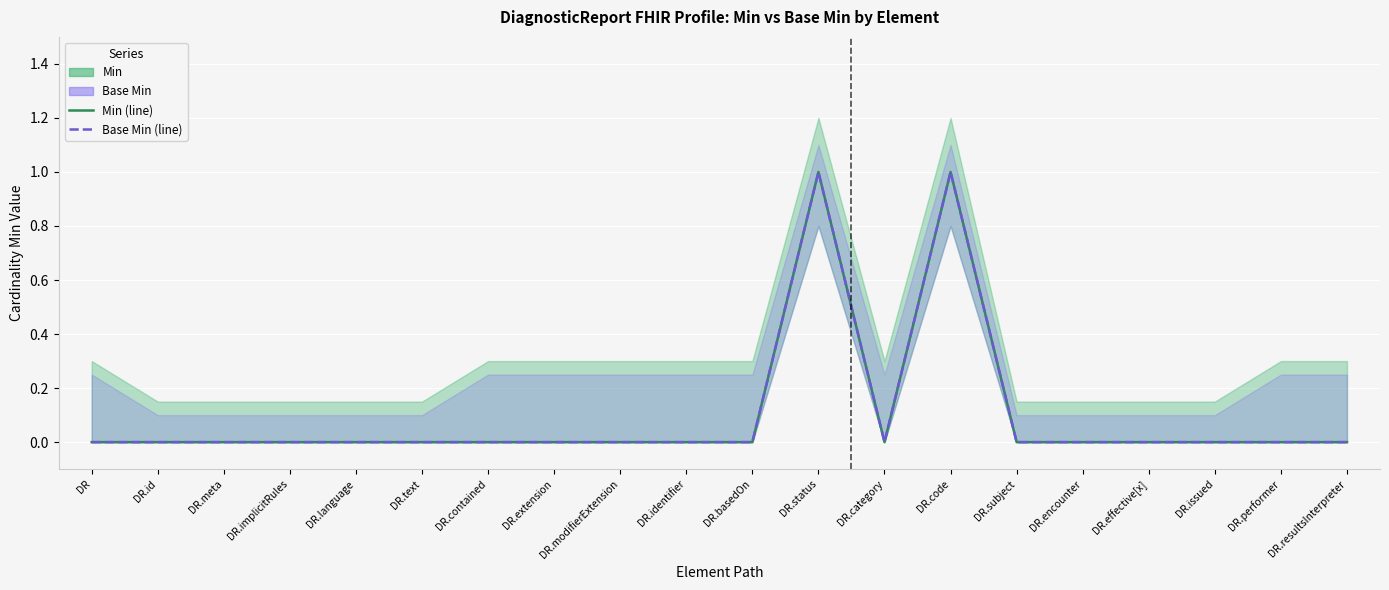

What is the total value across all series at DR.status?

2